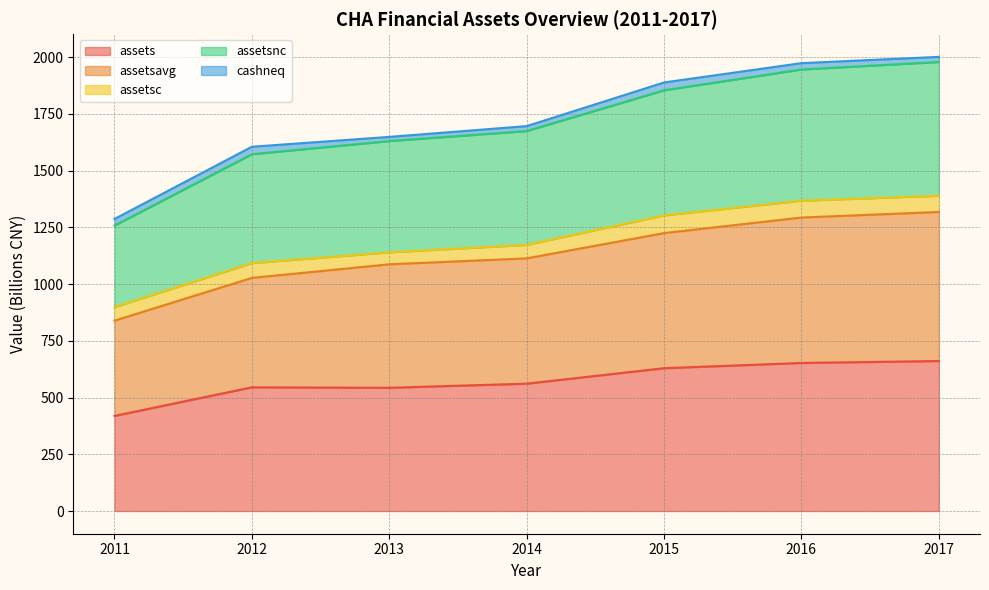

Does the chart have visible grid lines?

Yes